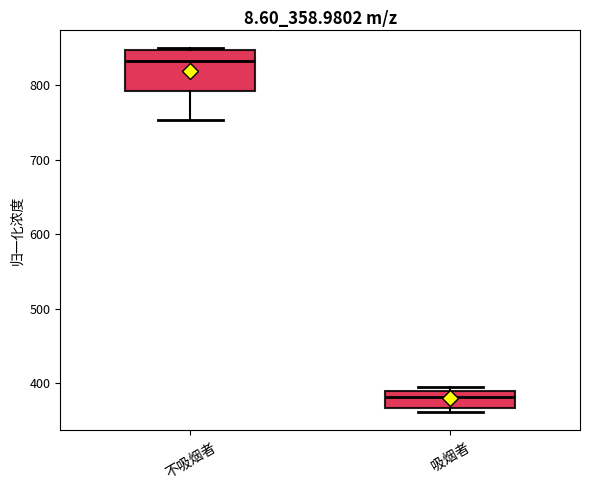

Which box has the highest median line?

不吸烟者